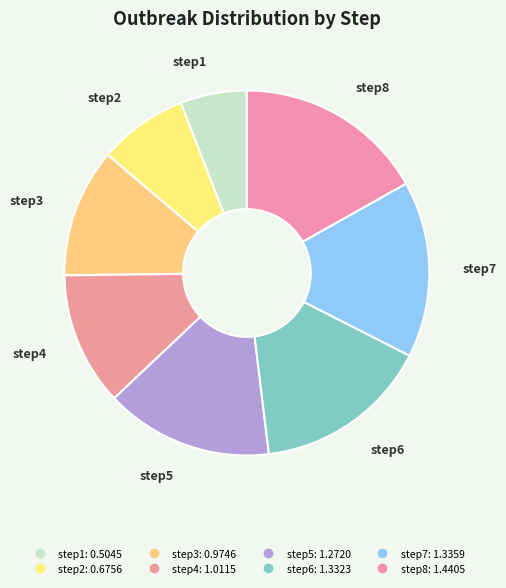

What percentage is the step8 slice, to the nearest percent?

17%